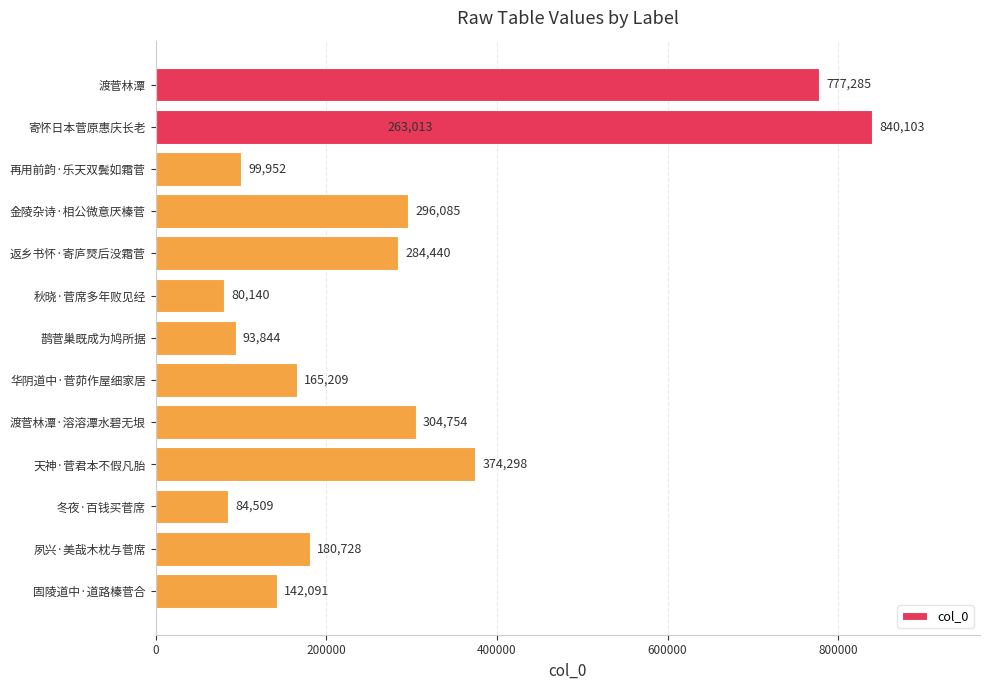

Does the chart contain any negative values?

No